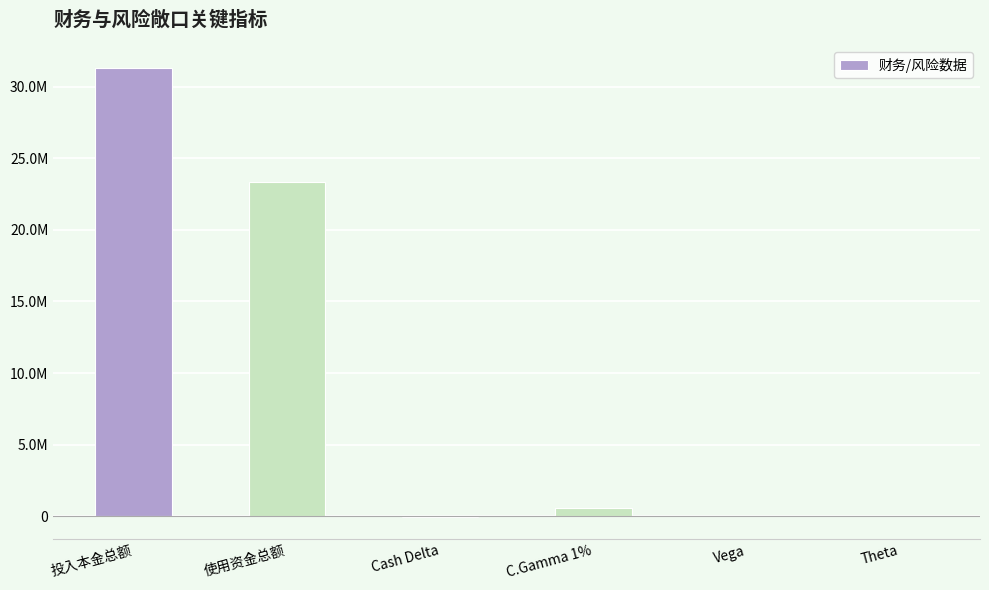

What position from the left is Theta?

6